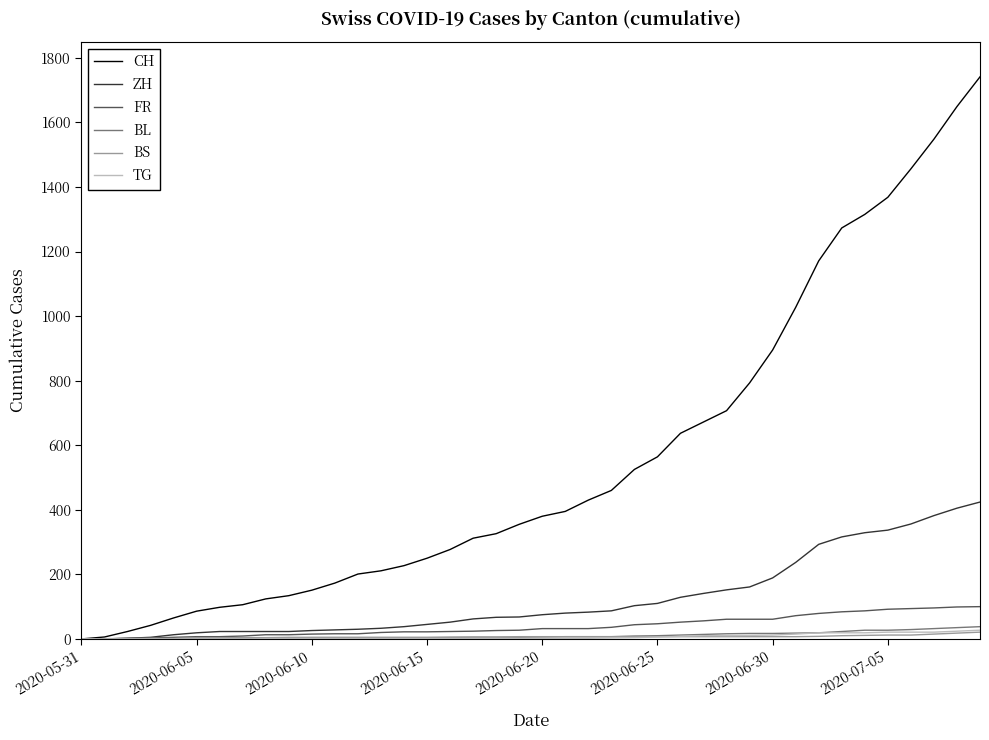

What is the maximum value shown in the chart?

1741